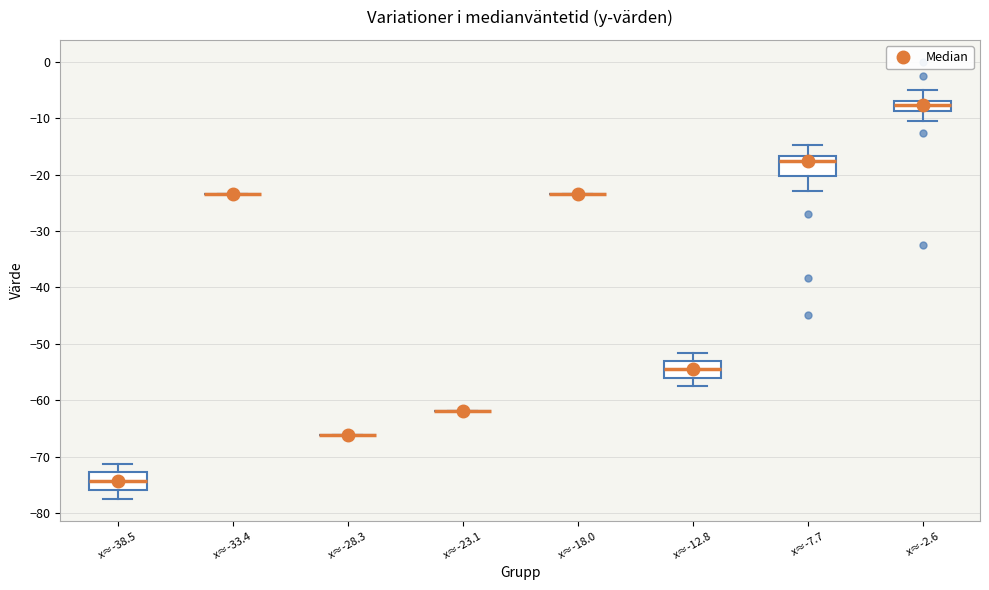

Reading left to right, read every box against the y-axis: the position of its median line, the range the box covers, and the ends of its whiskers. The values are not printed on the chart, so give them approximately, as read against the axis.

x≈-38.5: median -74, box -76 to -73, whiskers -77 to -71
x≈-33.4: box collapsed to a line at -23, whiskers -23 to -23
x≈-28.3: box collapsed to a line at -66, whiskers -66 to -66
x≈-23.1: box collapsed to a line at -62, whiskers -62 to -62
x≈-18.0: box collapsed to a line at -23, whiskers -23 to -23
x≈-12.8: median -54, box -56 to -53, whiskers -57 to -52
x≈-7.7: median -17 (just below the box's upper edge), box -20 to -17, whiskers -23 to -15
x≈-2.6: median -8, box -9 to -7, whiskers -10 to -5